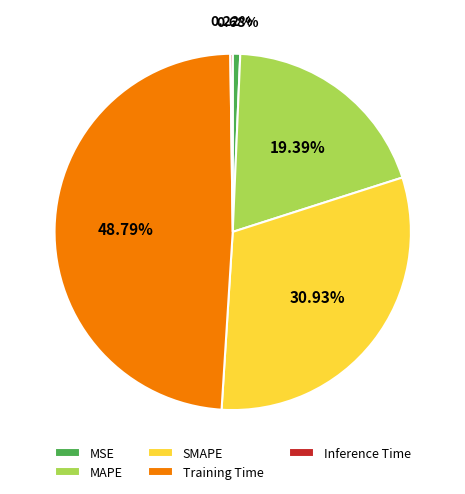

Combined, do MAPE and SMAPE account for over 50%?

Yes